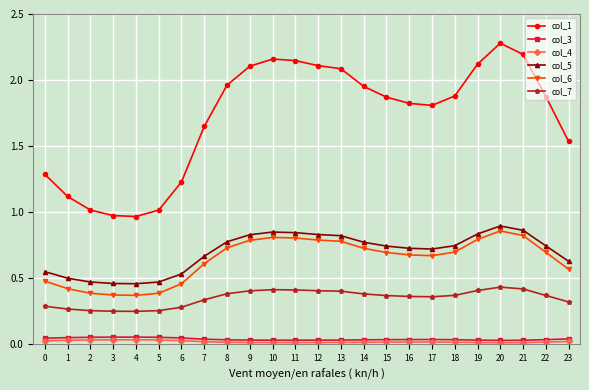

Does the chart have visible grid lines?

Yes